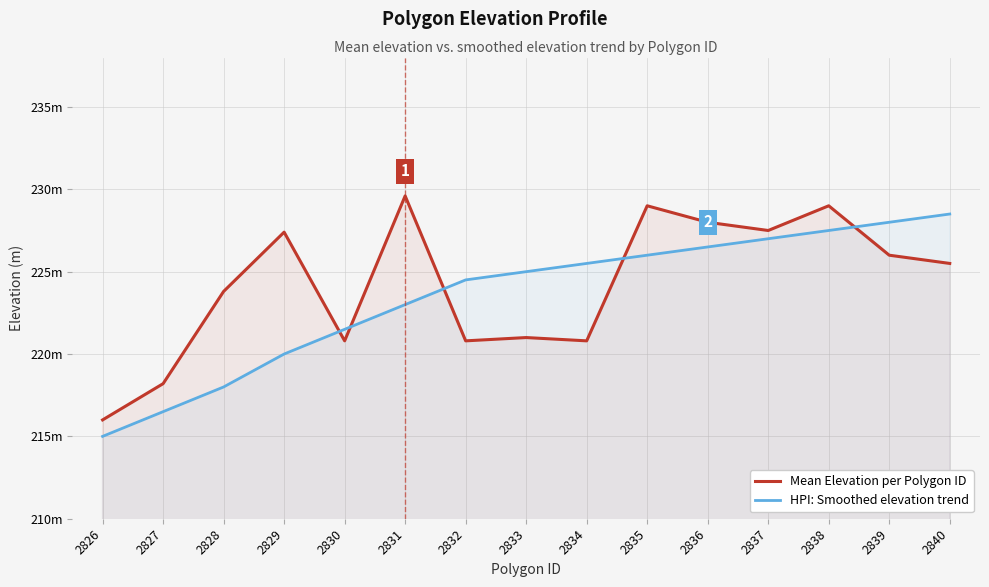

Which category has the lowest value in the HPI: Smoothed elevation trend series?

2826